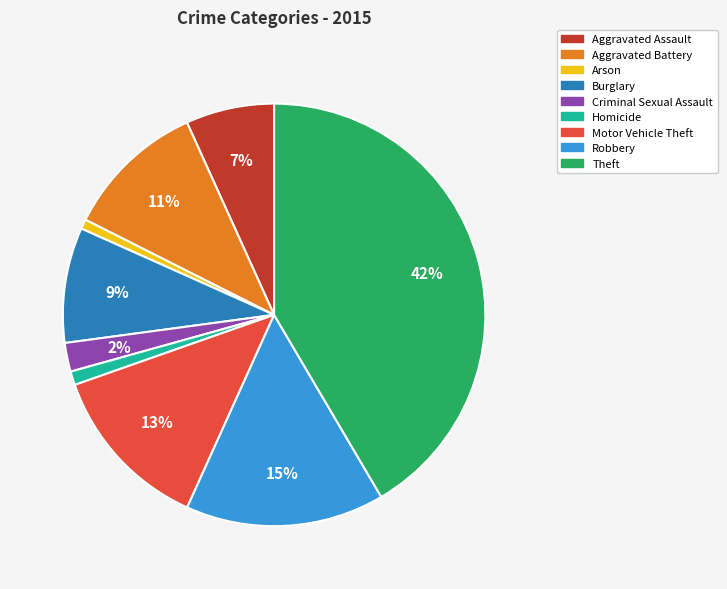

To the nearest percent, what is the difference between the largest and smallest slice percentages?

41%